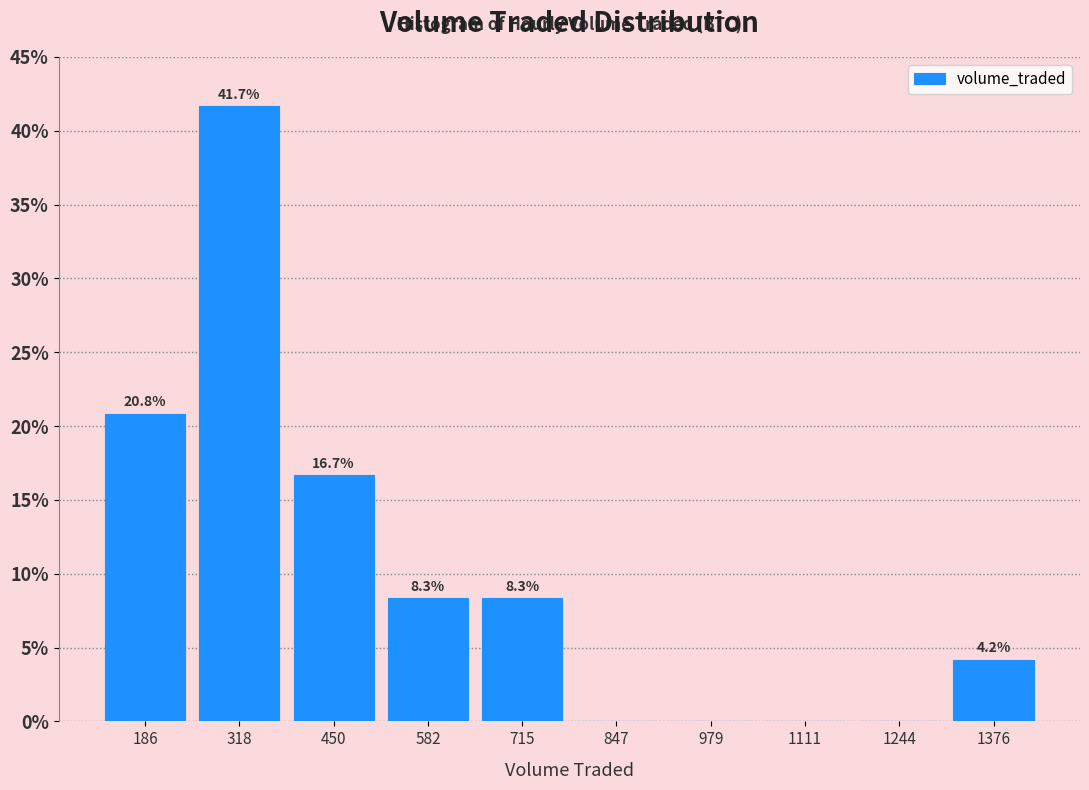

Which range on the x-axis has the tallest bar?

260 to 380